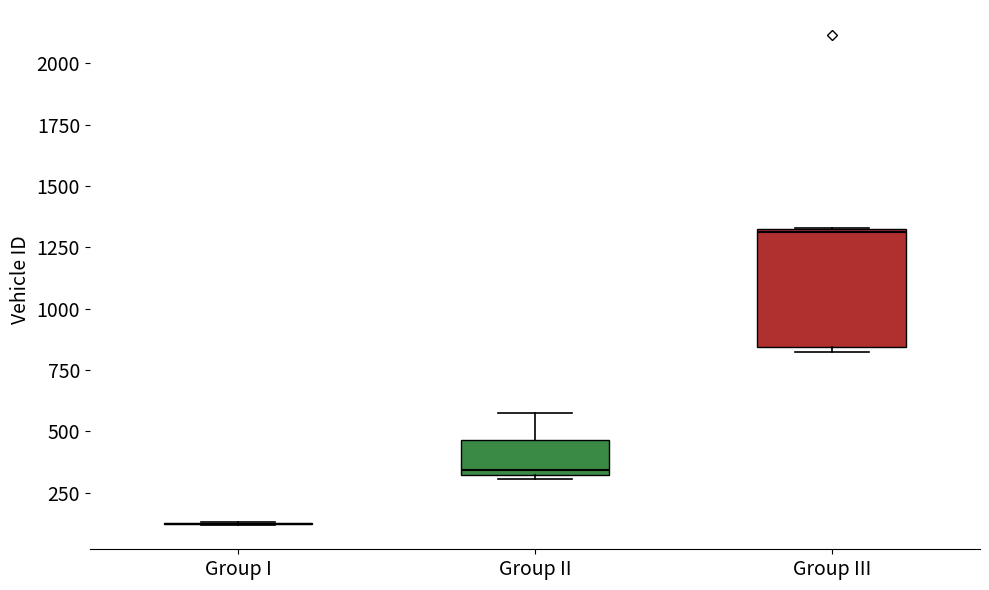

Reading left to right, read every box against the y-axis: the position of its median line, the range the box covers, and the ends of its whiskers. The values are not printed on the chart, so give them approximately, as read against the axis.

Group I: box collapsed to a line at 100, whiskers 100 to 150
Group II: median 350, box 300 to 450, whiskers 300 (just below the box's lower edge) to 550
Group III: median 1300, box 850 to 1300, whiskers 850 (just below the box's lower edge) to 1350